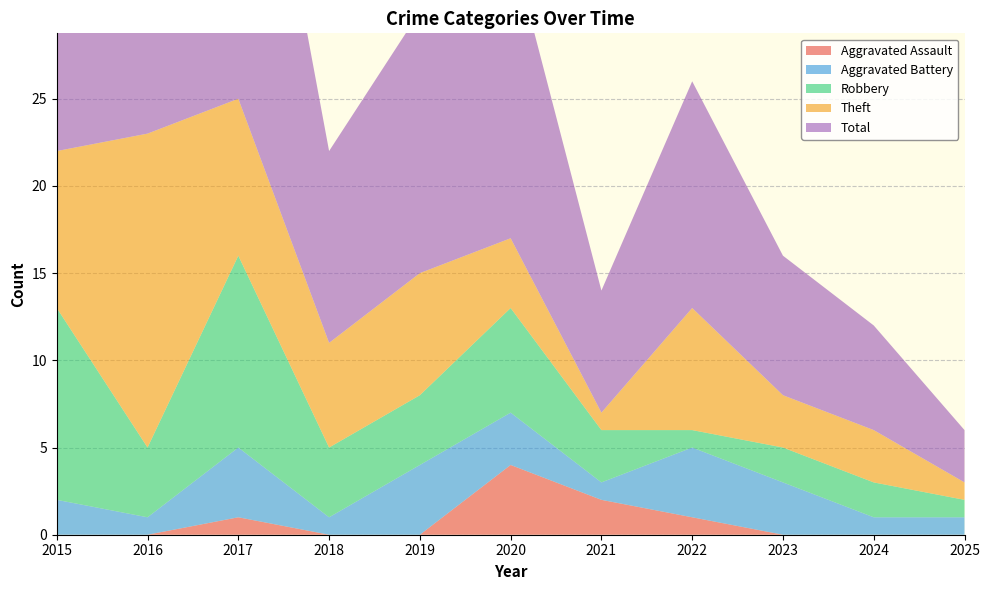

Reading left to right, extract all data points from this chart.

Aggravated Assault: 0	0	1	0	0	4	2	1	0	0	0
Aggravated Battery: 2	1	4	1	4	3	1	4	3	1	1
Robbery: 11	4	11	4	4	6	3	1	2	2	1
Theft: 9	18	9	6	7	4	1	7	3	3	1
Total: 23	23	25	11	15	17	7	13	8	6	3